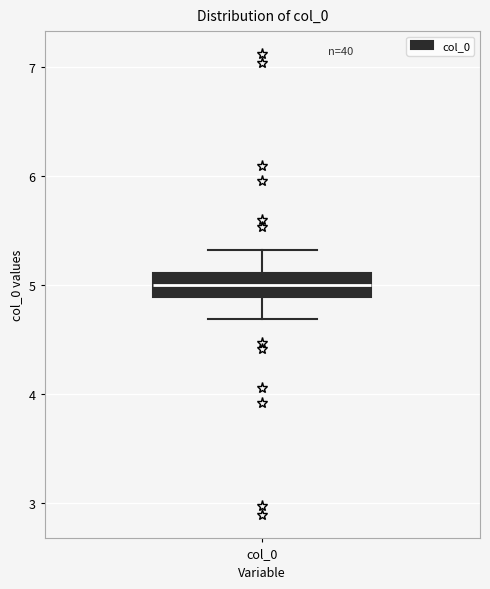

Transcribe this box plot: give where the median line is, the range the box spans, and where the two whiskers end, as read against the y-axis. The values are not printed on the chart, so give them approximately, as read against the axis.

median 5.0, box 4.9 to 5.1, whiskers 4.7 to 5.3